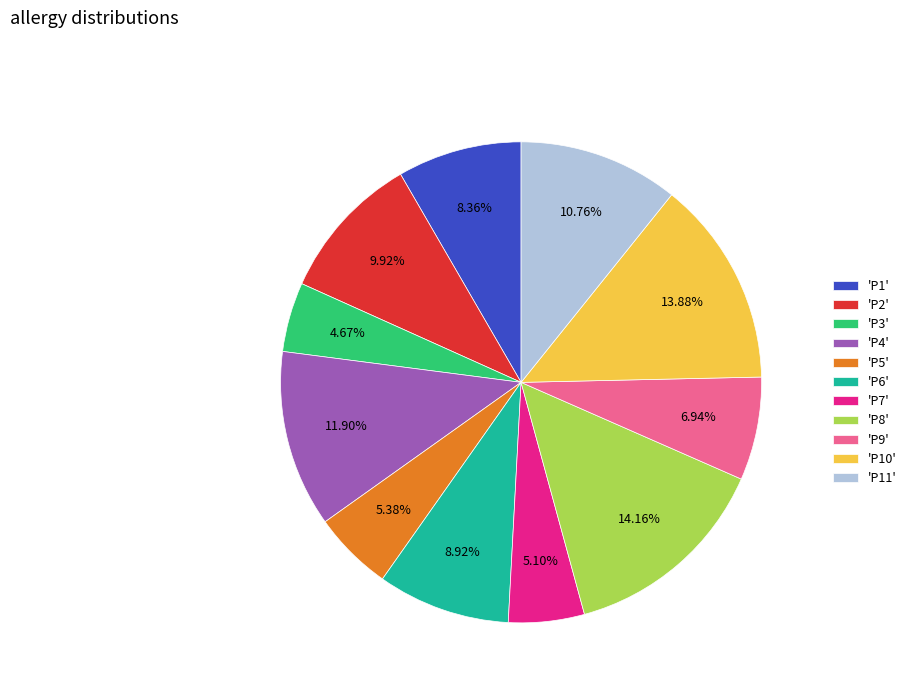

Does 'P6' represent more than half of the total?

No